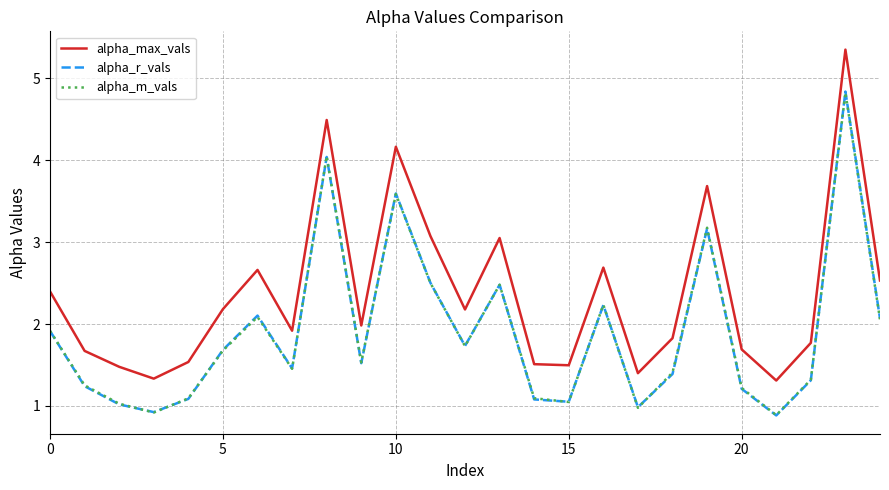

Which series has the widest spread of values?

alpha_max_vals